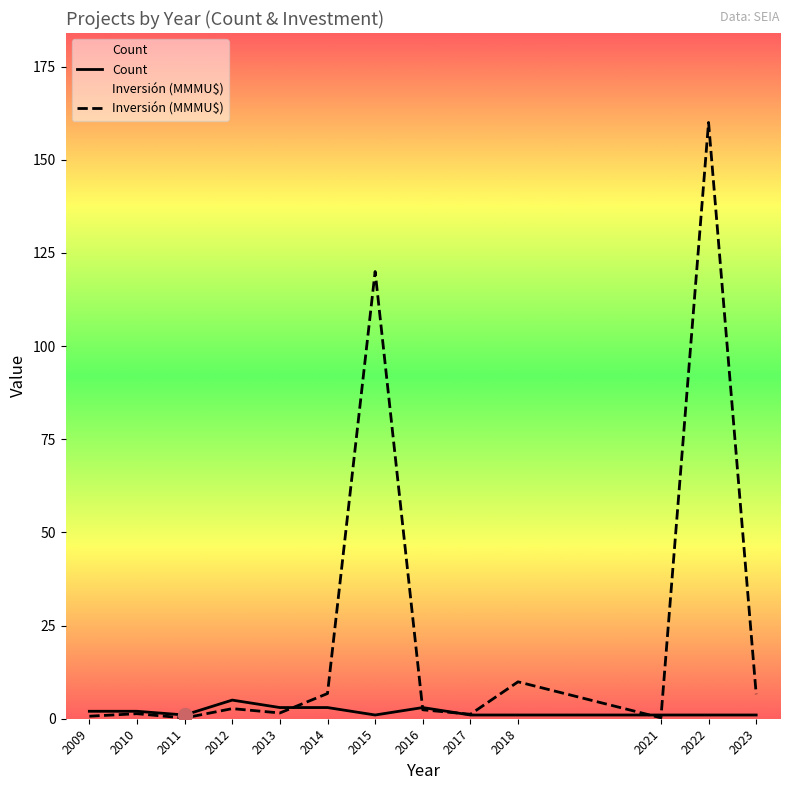

Is the value of Count at 2012 greater than the value of Inversión (MMMU$) at 2010?

Yes